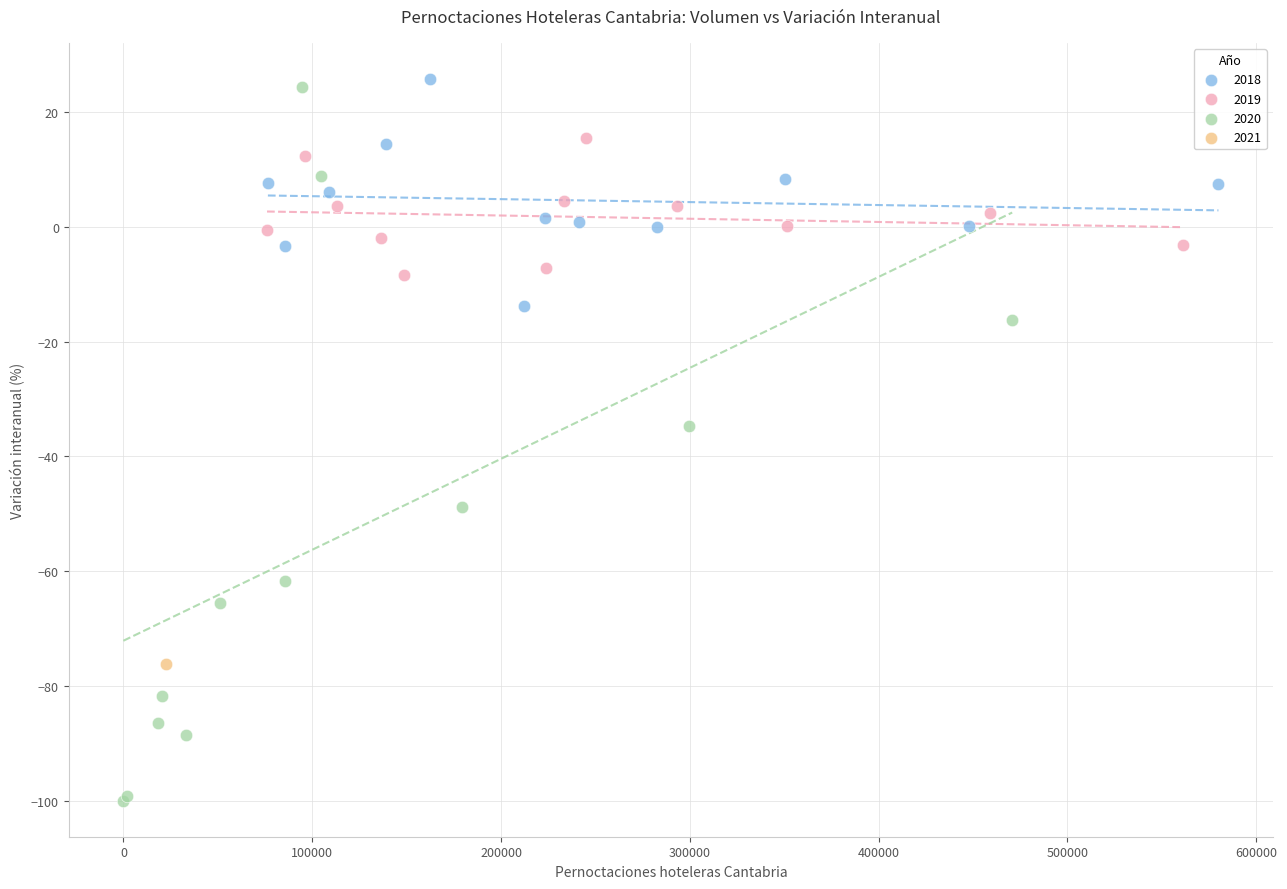

Which series reaches the minimum Y coordinate?

2020